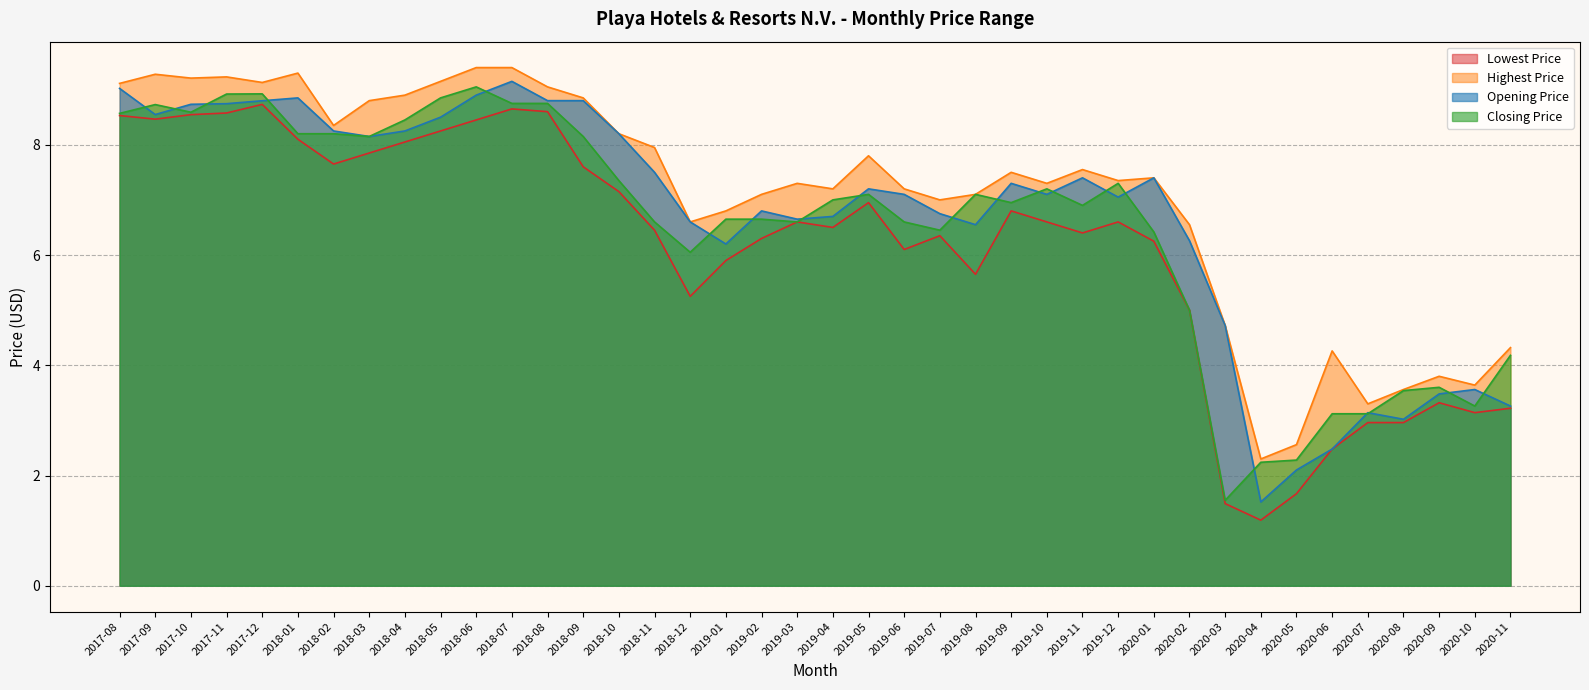

Reading left to right, list all the values displayed in this chart.

Lowest Price: 2017-08=8.5	2017-09=8.5	2017-10=8.5	2017-11=8.6	2017-12=8.7	2018-01=8.1	2018-02=7.7	2018-03=7.8	2018-04=8.1	2018-05=8.2	2018-06=8.4	2018-07=8.6	2018-08=8.6	2018-09=7.6	2018-10=7.2	2018-11=6.4	2018-12=5.2	2019-01=5.9	2019-02=6.3	2019-03=6.6	2019-04=6.5	2019-05=6.9	2019-06=6.1	2019-07=6.3	2019-08=5.7	2019-09=6.8	2019-10=6.6	2019-11=6.4	2019-12=6.6	2020-01=6.2	2020-02=5.0	2020-03=1.5	2020-04=1.2	2020-05=1.7	2020-06=2.5	2020-07=3.0	2020-08=3.0	2020-09=3.3	2020-10=3.1	2020-11=3.2
Highest Price: 2017-08=9.1	2017-09=9.3	2017-10=9.2	2017-11=9.2	2017-12=9.1	2018-01=9.3	2018-02=8.4	2018-03=8.8	2018-04=8.9	2018-05=9.1	2018-06=9.4	2018-07=9.4	2018-08=9.1	2018-09=8.9	2018-10=8.2	2018-11=7.9	2018-12=6.6	2019-01=6.8	2019-02=7.1	2019-03=7.3	2019-04=7.2	2019-05=7.8	2019-06=7.2	2019-07=7.0	2019-08=7.1	2019-09=7.5	2019-10=7.3	2019-11=7.6	2019-12=7.3	2020-01=7.4	2020-02=6.6	2020-03=4.7	2020-04=2.3	2020-05=2.6	2020-06=4.3	2020-07=3.3	2020-08=3.6	2020-09=3.8	2020-10=3.6	2020-11=4.3
Opening Price: 2017-08=9.0	2017-09=8.5	2017-10=8.7	2017-11=8.7	2017-12=8.8	2018-01=8.9	2018-02=8.2	2018-03=8.1	2018-04=8.2	2018-05=8.5	2018-06=8.9	2018-07=9.1	2018-08=8.8	2018-09=8.8	2018-10=8.2	2018-11=7.5	2018-12=6.6	2019-01=6.2	2019-02=6.8	2019-03=6.7	2019-04=6.7	2019-05=7.2	2019-06=7.1	2019-07=6.8	2019-08=6.6	2019-09=7.3	2019-10=7.1	2019-11=7.4	2019-12=7.1	2020-01=7.4	2020-02=6.3	2020-03=4.7	2020-04=1.5	2020-05=2.1	2020-06=2.5	2020-07=3.1	2020-08=3.0	2020-09=3.5	2020-10=3.6	2020-11=3.3
Closing Price: 2017-08=8.6	2017-09=8.7	2017-10=8.6	2017-11=8.9	2017-12=8.9	2018-01=8.2	2018-02=8.2	2018-03=8.1	2018-04=8.4	2018-05=8.9	2018-06=9.1	2018-07=8.8	2018-08=8.8	2018-09=8.1	2018-10=7.3	2018-11=6.6	2018-12=6.1	2019-01=6.7	2019-02=6.7	2019-03=6.6	2019-04=7.0	2019-05=7.1	2019-06=6.6	2019-07=6.4	2019-08=7.1	2019-09=6.9	2019-10=7.2	2019-11=6.9	2019-12=7.3	2020-01=6.4	2020-02=5.0	2020-03=1.5	2020-04=2.2	2020-05=2.3	2020-06=3.1	2020-07=3.1	2020-08=3.5	2020-09=3.6	2020-10=3.3	2020-11=4.2